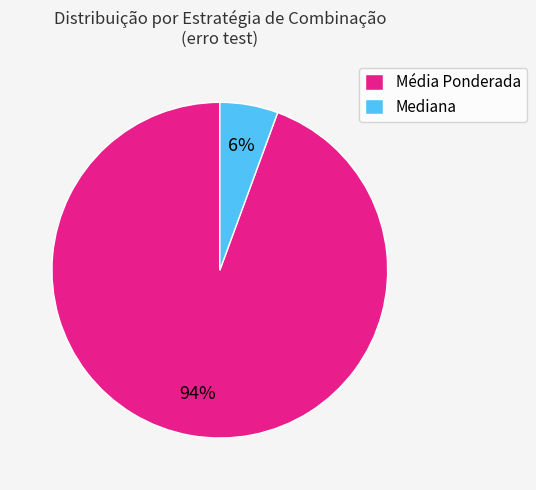

Is it true that Média Ponderada is 94% of the pie?

True